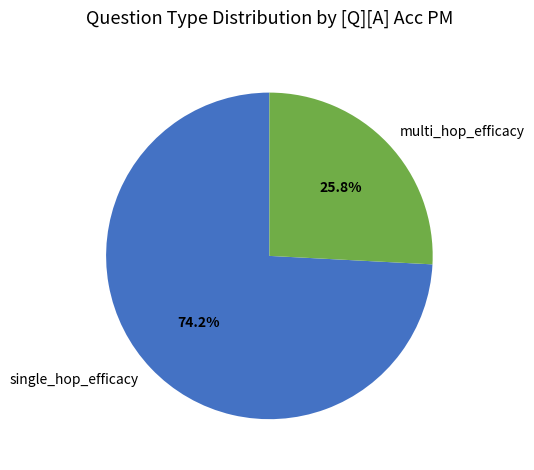

Which slice is the largest?

single_hop_efficacy